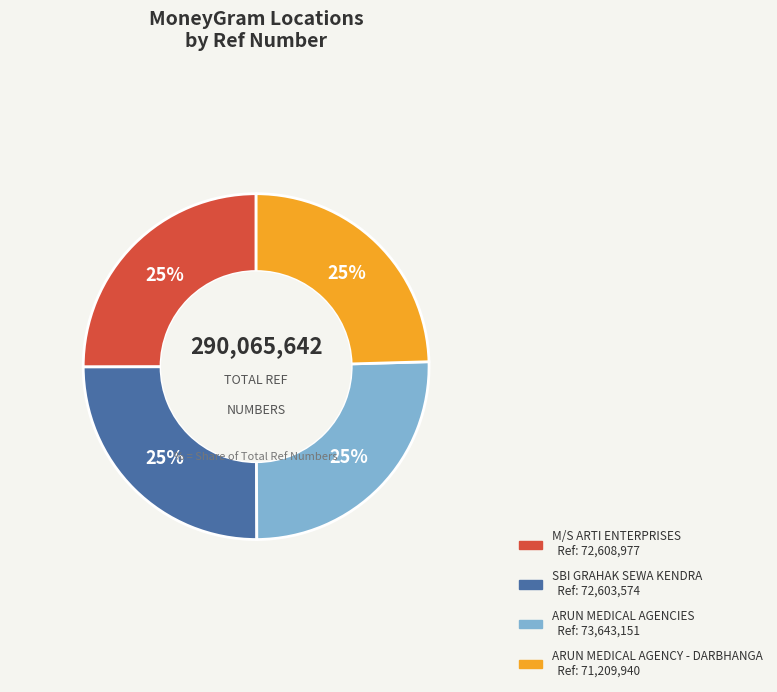

Count the number of slices in the pie.

4